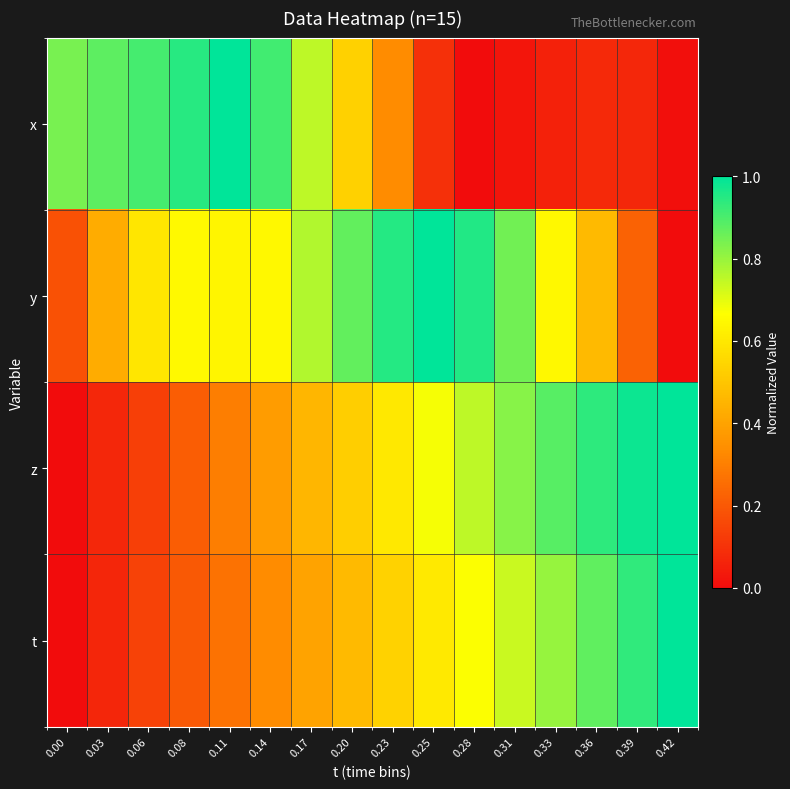

At 0.11, list the series in order from smallest to largest.

t, z, y, x